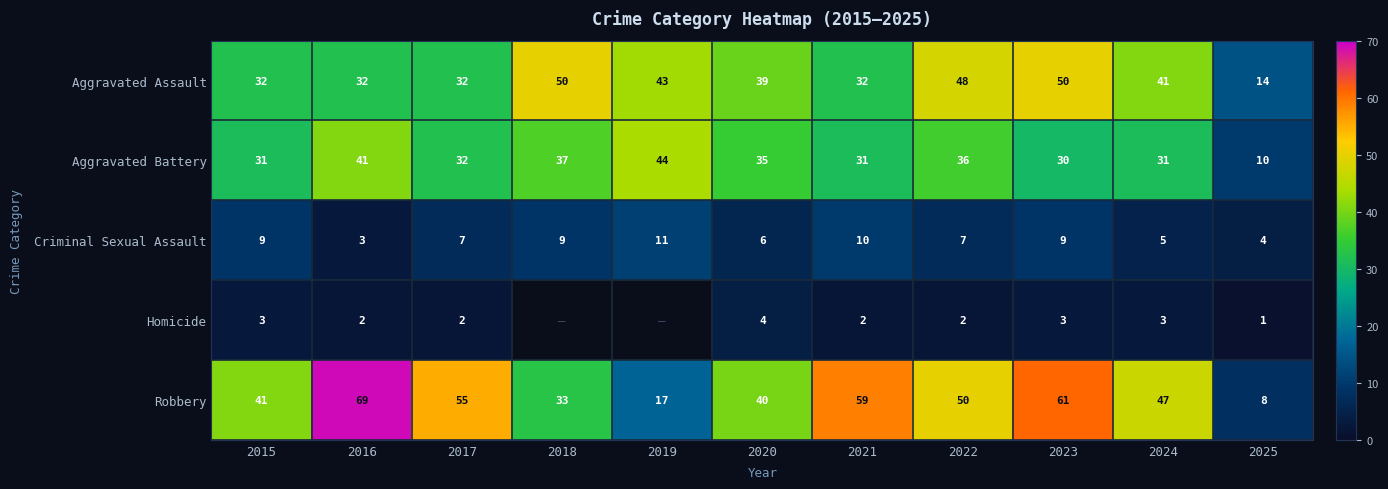

What is the difference between the second highest and second lowest values in the Aggravated Battery series?

11